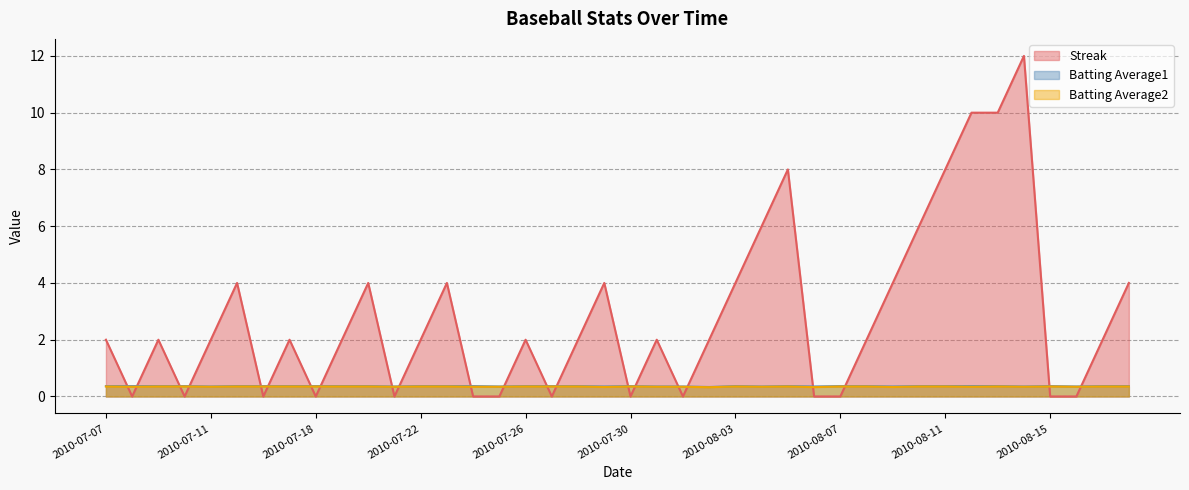

The Streak series shows 2.0 at 2010-07-19. True or false?

True